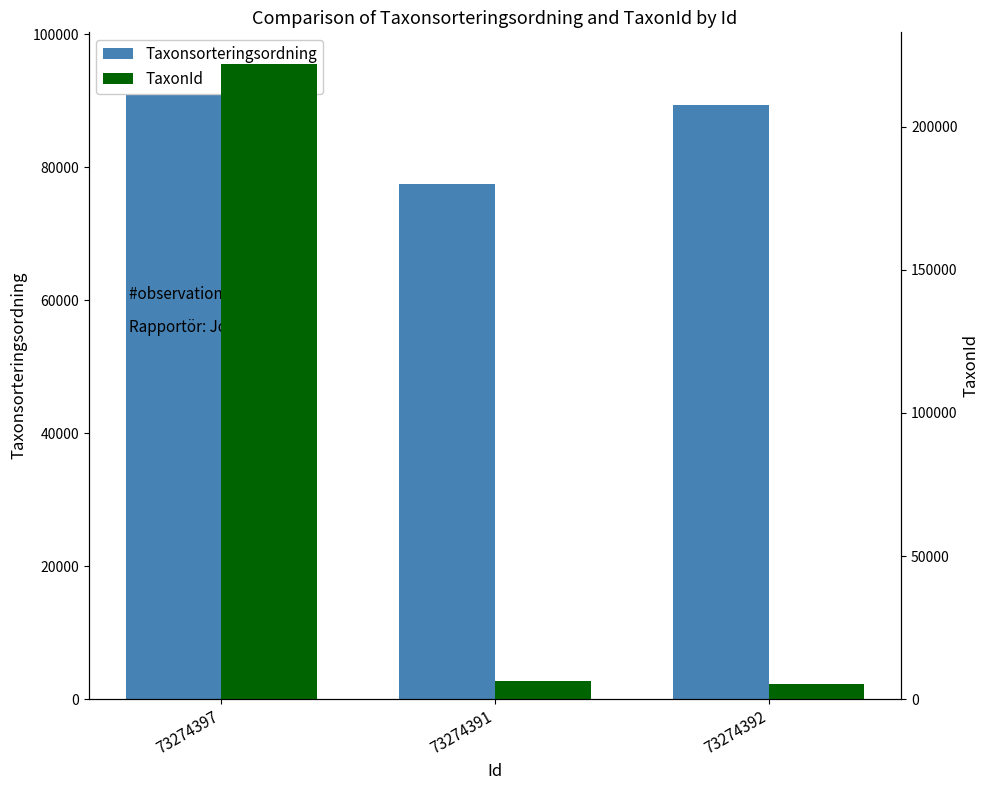

What is the total value across all series at 73274392?

94842